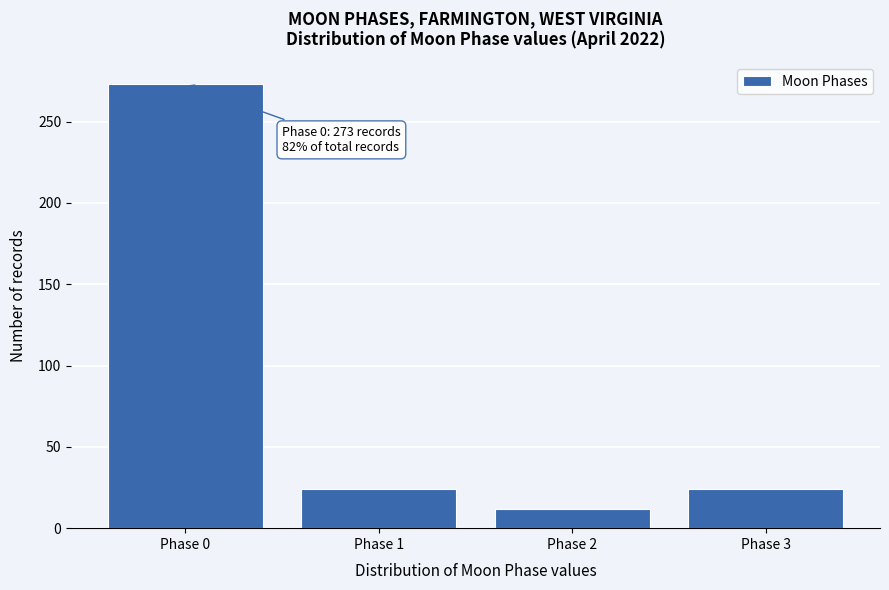

Reading right to left, what are all the values shown in this chart?

24	12	24	273